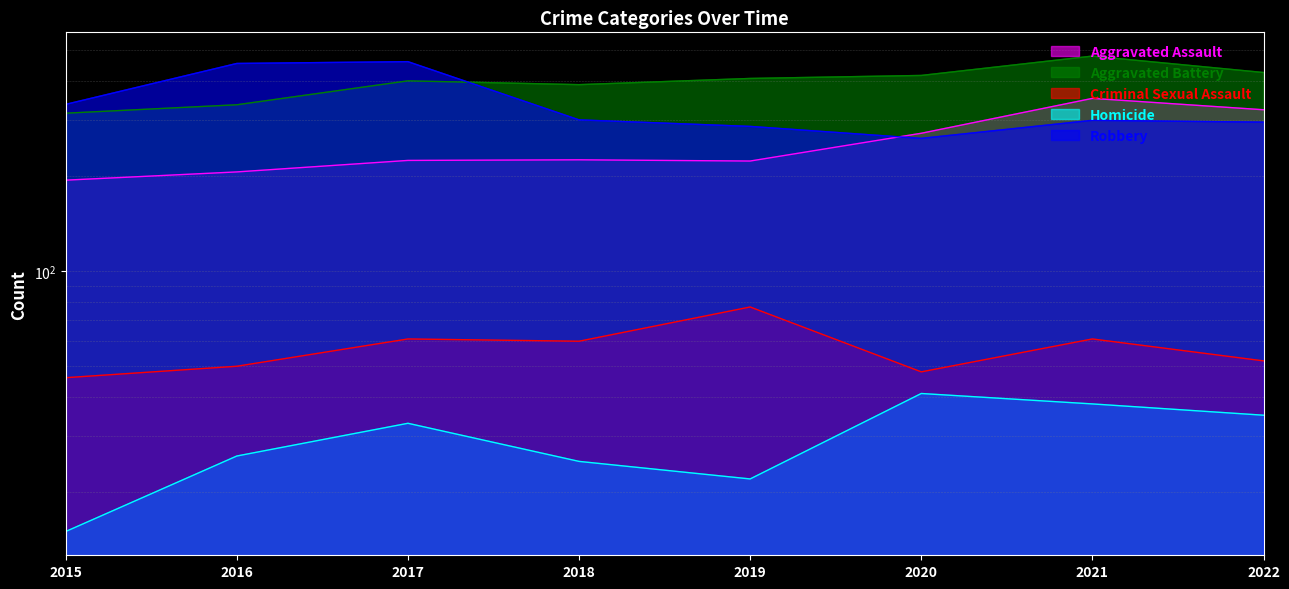

What is the total value across all series at 2021?

1230